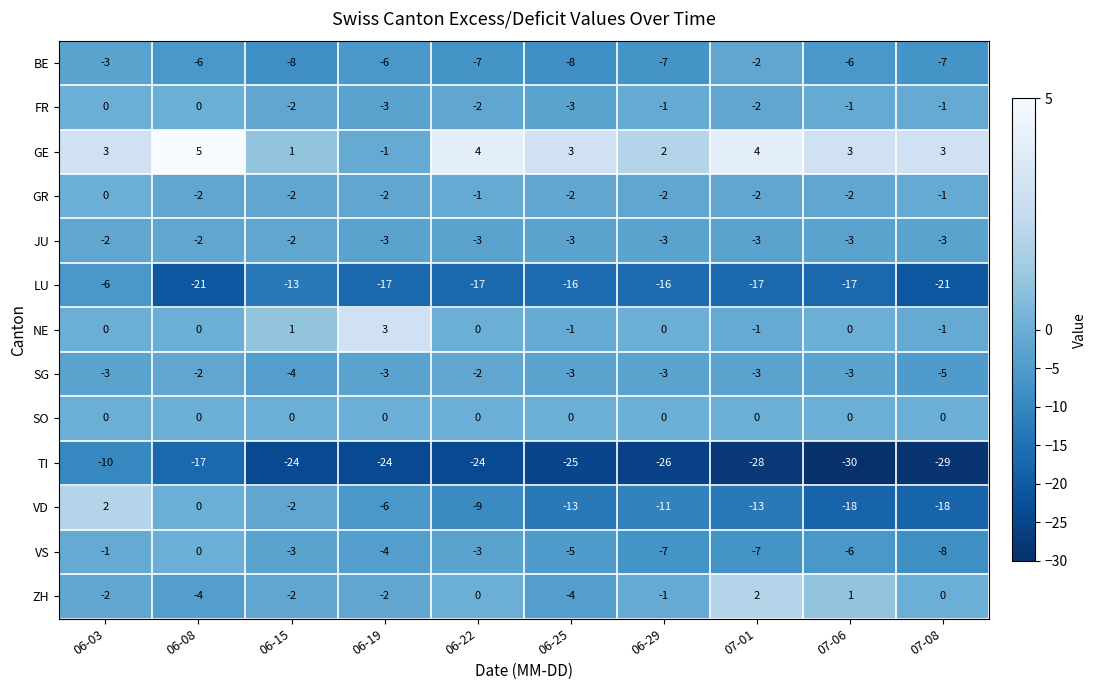

How many data points does each series have?

10